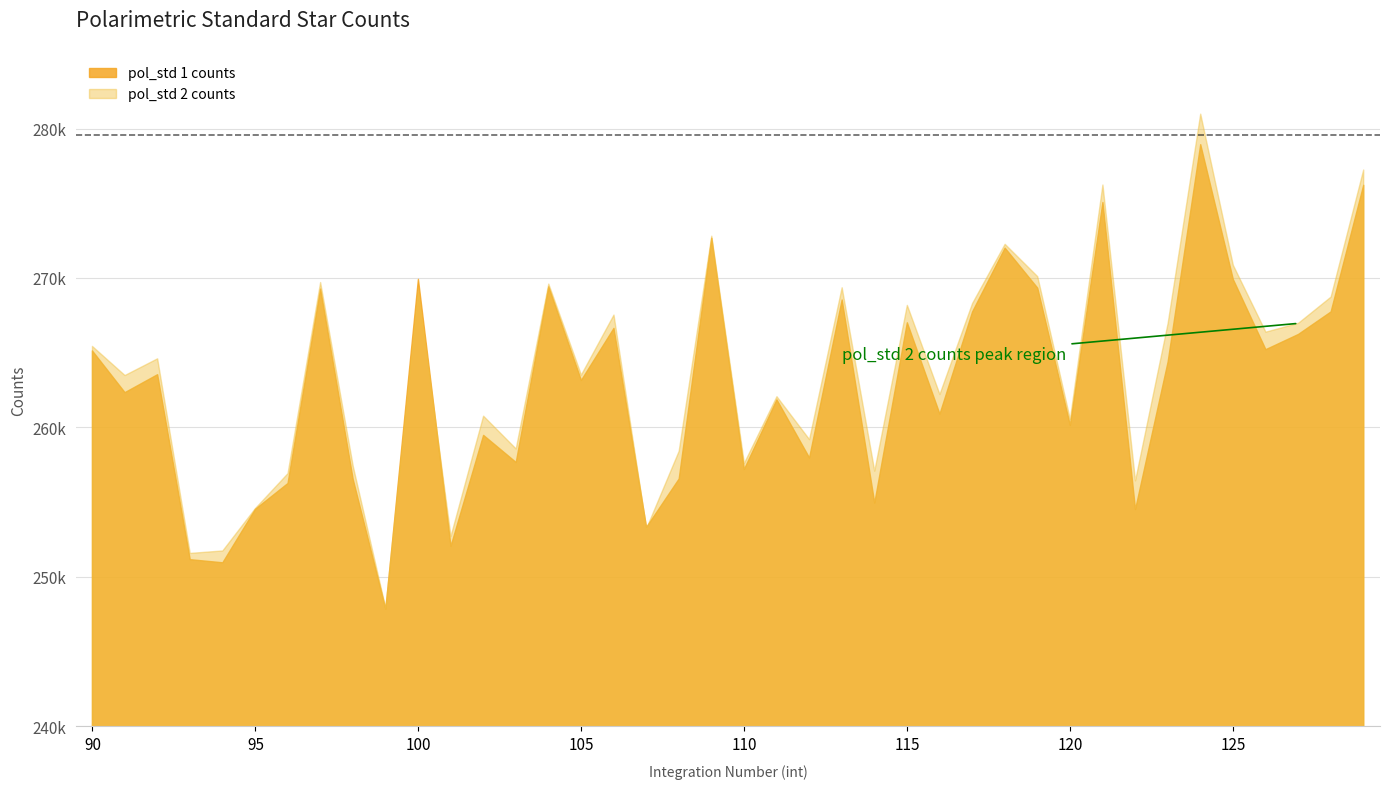

Reading left to right, what are all the values shown in this chart?

pol_std 1 counts: 90=265120.0	91=262330.0	92=263530.6	93=251155.7	94=250947.1	95=254519.9	96=256254.1	97=269260.4	98=256518.3	99=247847.2	100=269910.0	101=252046.0	102=259472.3	103=257657.3	104=269405.8	105=263143.4	106=266629.4	107=253312.0	108=256555.5	109=272659.5	110=257192.2	111=261846.7	112=257959.5	113=268527.6	114=254940.4	115=267003.3	116=260889.8	117=267725.9	118=271997.3	119=269319.7	120=260137.6	121=275050.4	122=254509.8	123=264388.2	124=278920.2	125=269899.1	126=265204.2	127=266224.0	128=267730.4	129=276202.2
pol_std 2 counts: 90=265422.5	91=263475.2	92=264592.9	93=251574.1	94=251738.6	95=254572.4	96=256912.0	97=269695.1	98=257406.1	99=247901.6	100=269126.2	101=252705.4	102=260754.8	103=258559.3	104=269591.9	105=263502.6	106=267518.8	107=253221.3	108=258409.6	109=272797.0	110=257594.1	111=262057.9	112=259187.0	113=269345.3	114=257076.0	115=268166.8	116=262206.6	117=268288.1	118=272251.9	119=270089.2	120=260531.5	121=276220.2	122=256427.8	123=266962.1	124=280961.7	125=270849.8	126=266376.0	127=266966.4	128=268722.0	129=277223.5